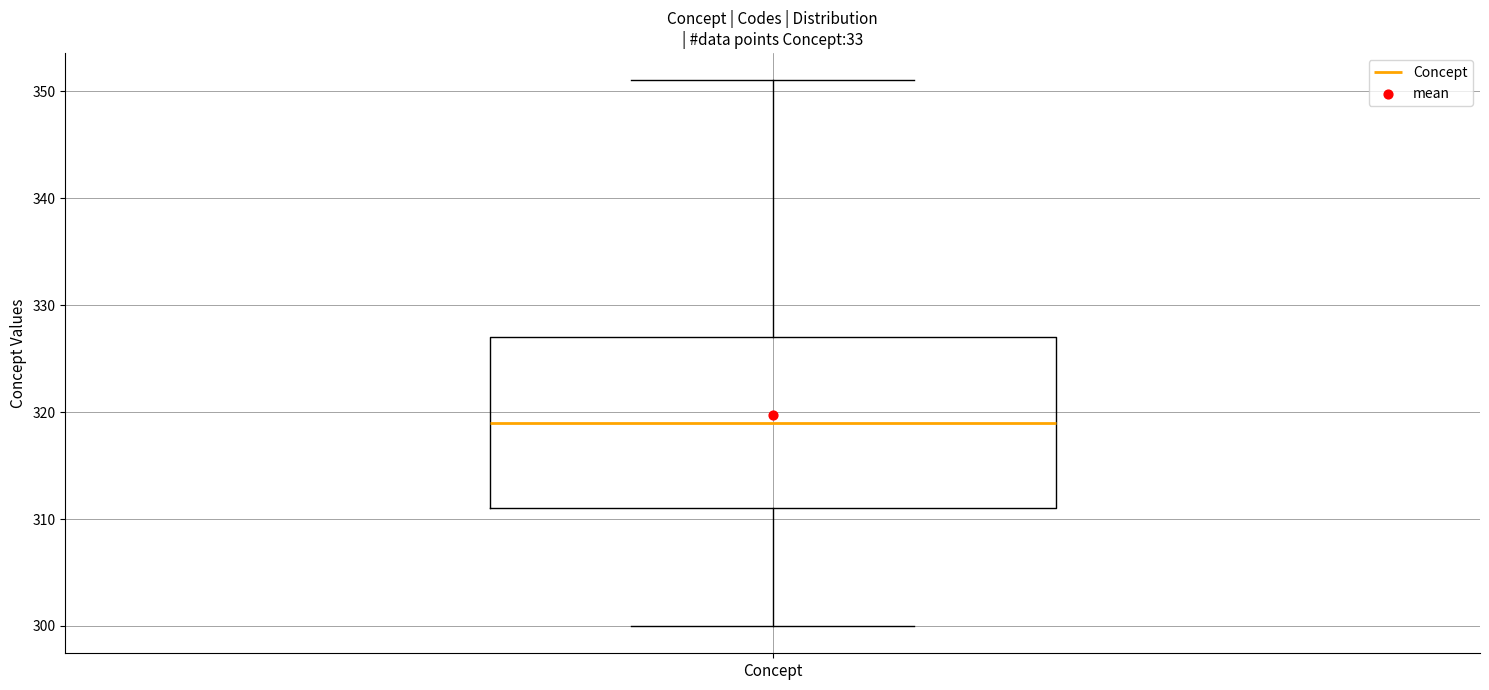

Where does the lower whisker of the box for Concept end on the y-axis? The values are not printed on the chart, so give them approximately, as read against the axis.

300